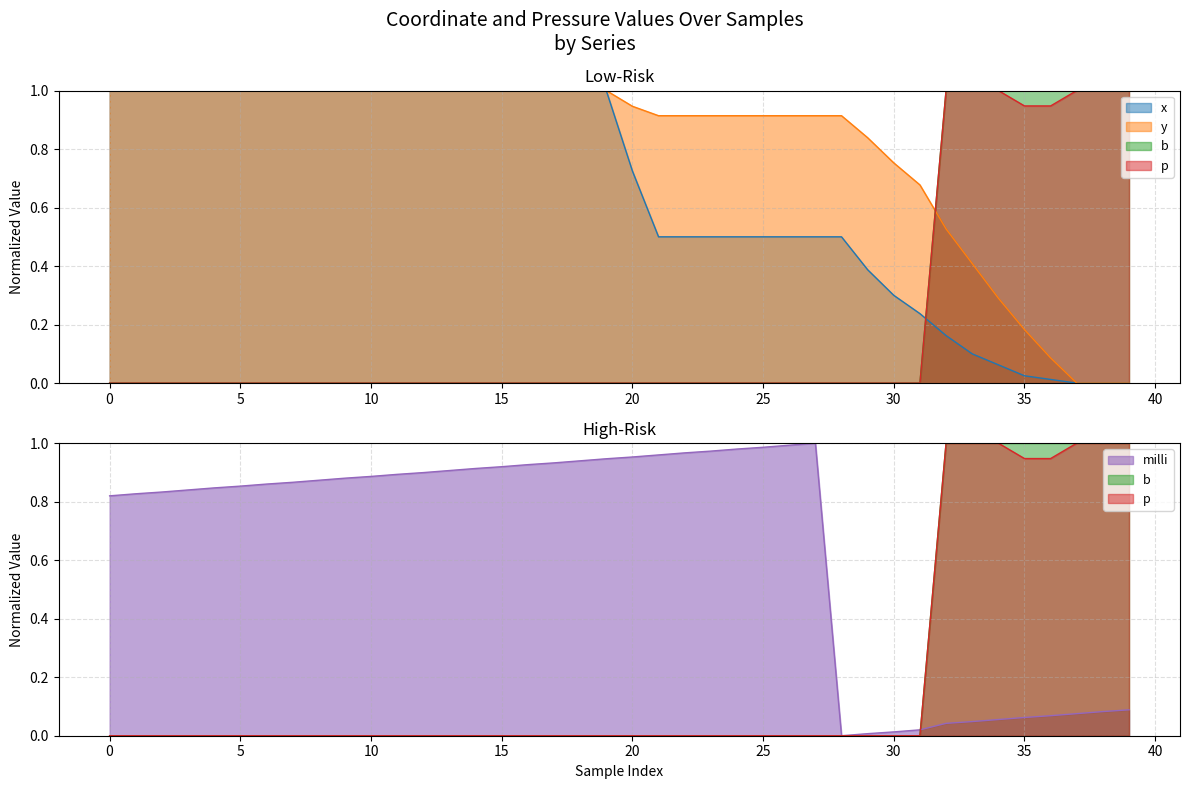

True or false: b and p intersect in this chart.

False